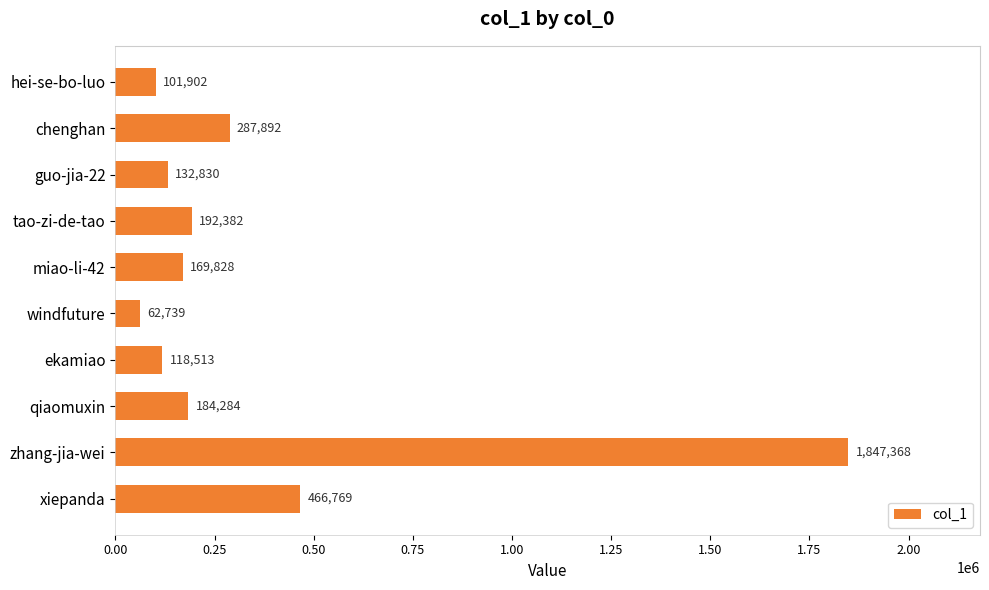

Does the chart contain any negative values?

No